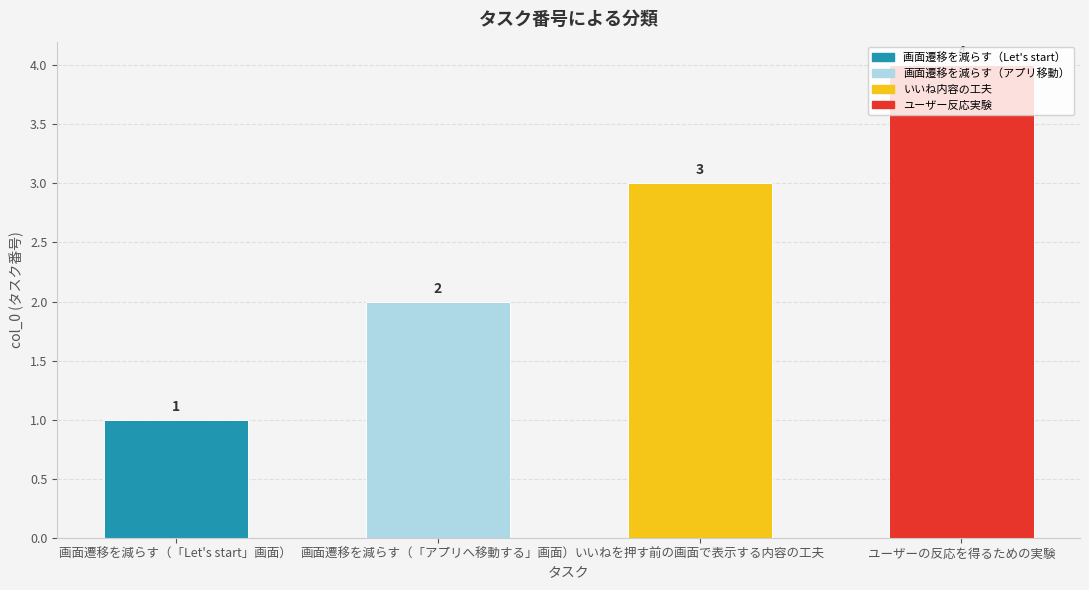

How many distinct data groups are displayed?

1